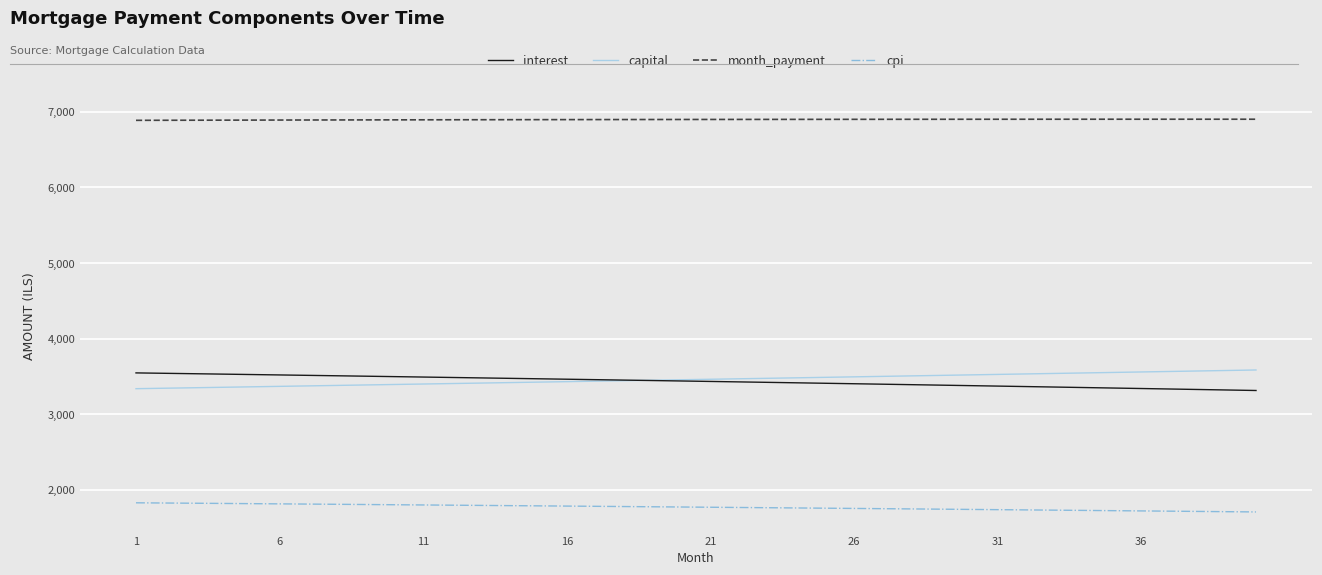

What is the greatest value displayed?

6902.3